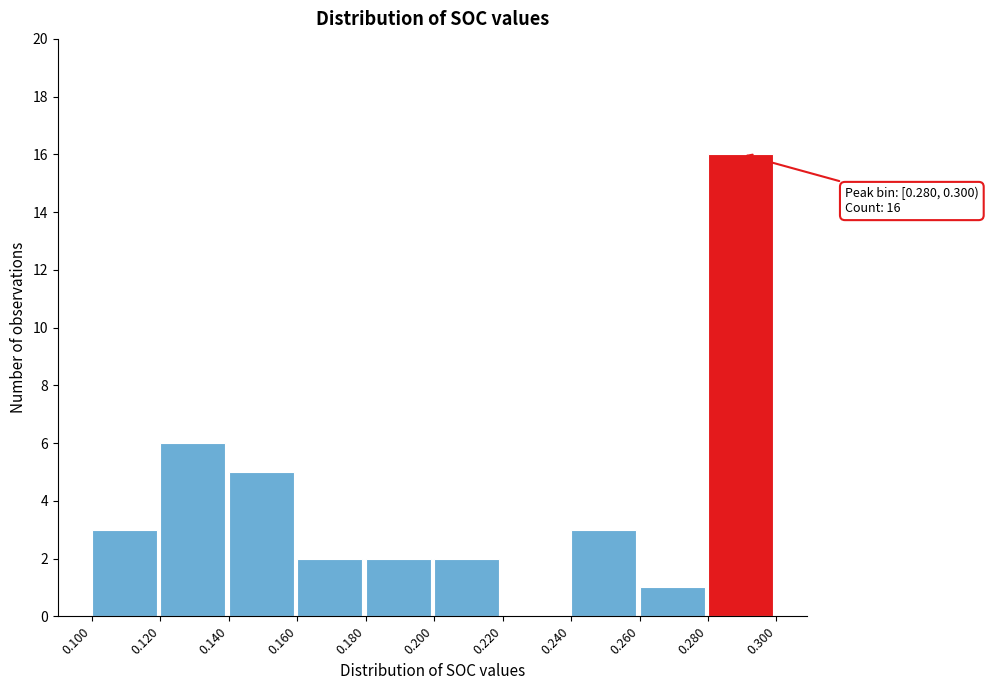

Which range on the x-axis has the tallest bar?

0.280 to 0.300